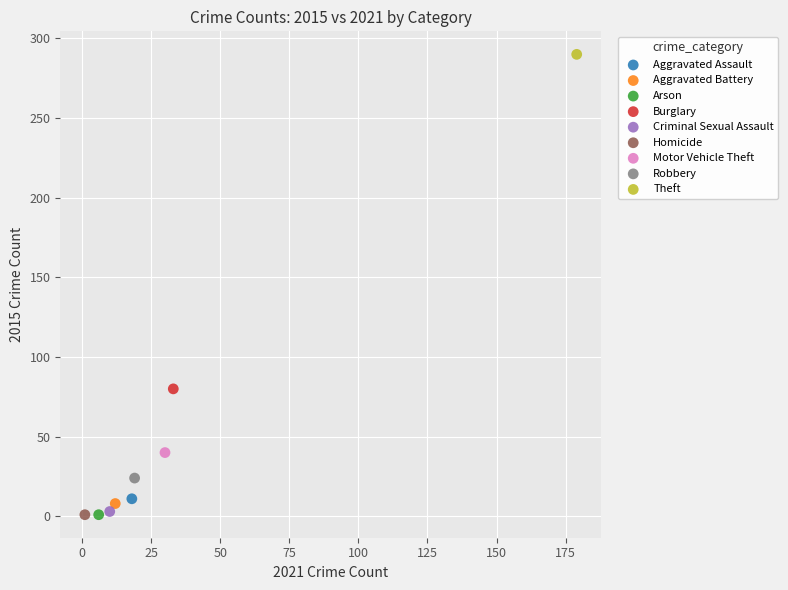

What are all the series names shown in the legend?

Aggravated Assault, Aggravated Battery, Arson, Burglary, Criminal Sexual Assault, Homicide, Motor Vehicle Theft, Robbery, Theft